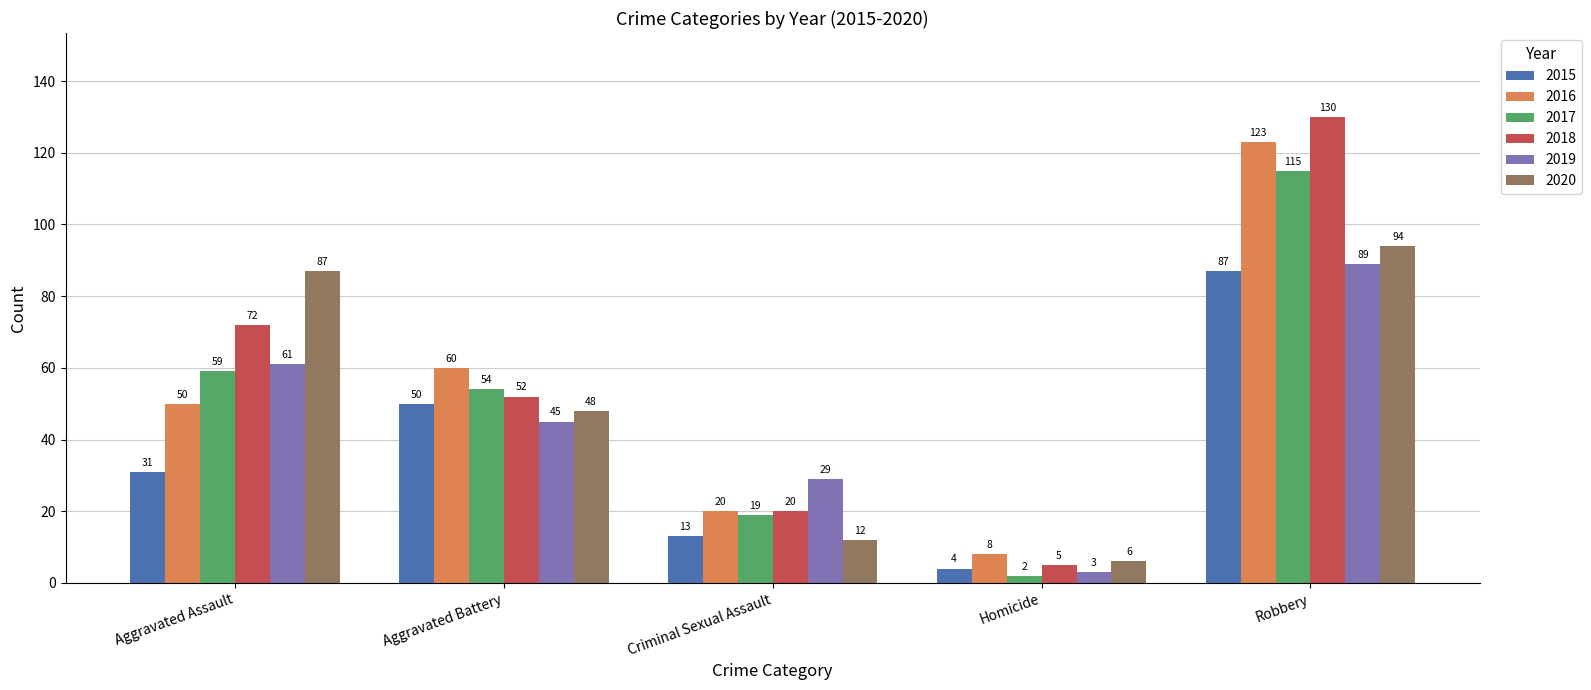

Which series has the widest spread of values?

2018